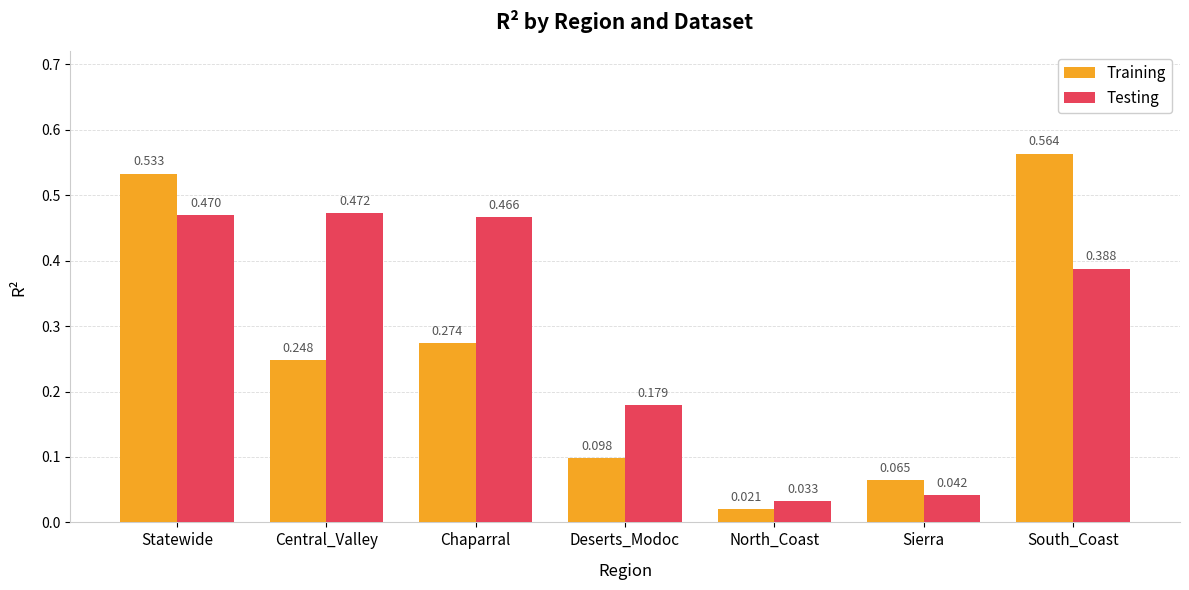

Which series changed the most between Statewide and Central_Valley?

Training